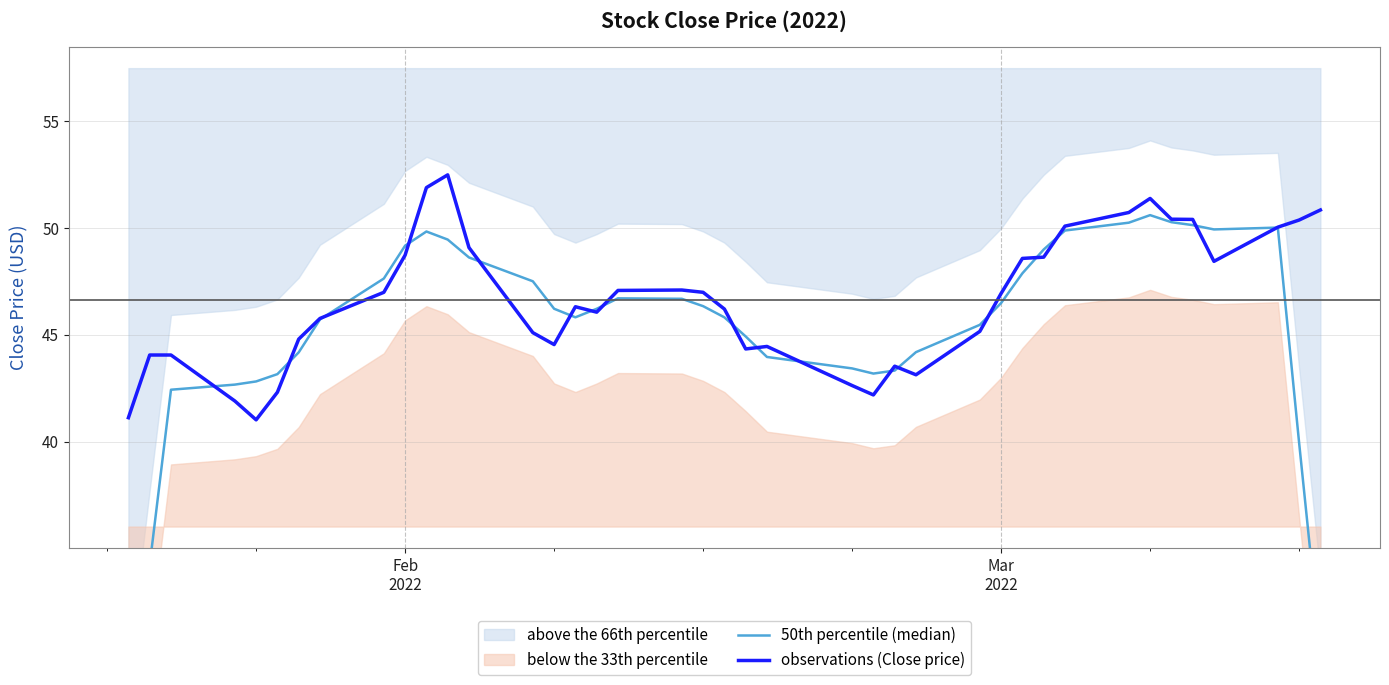

Which series ends up on top after the final intersection of 50th percentile (median) and observations (Close price)?

observations (Close price)